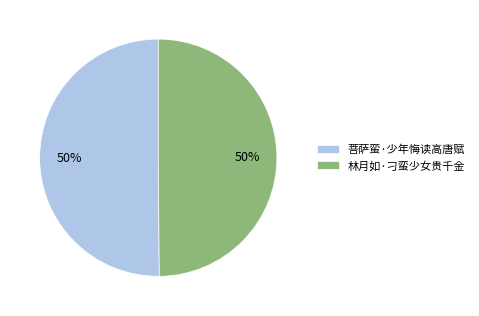

What is the ratio of the value at 林月如·刁蛮少女贵千金 to the value at 菩萨蛮·少年悔读高唐赋?

1.0